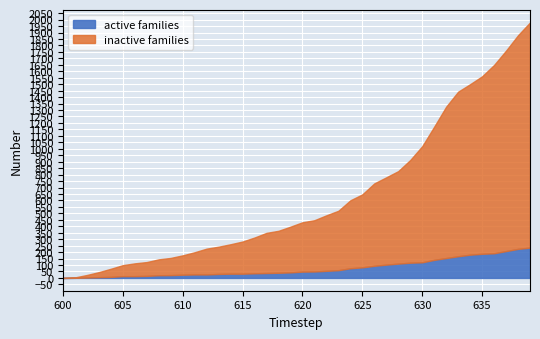

True or false: active families has a value of 187 at 635.

True